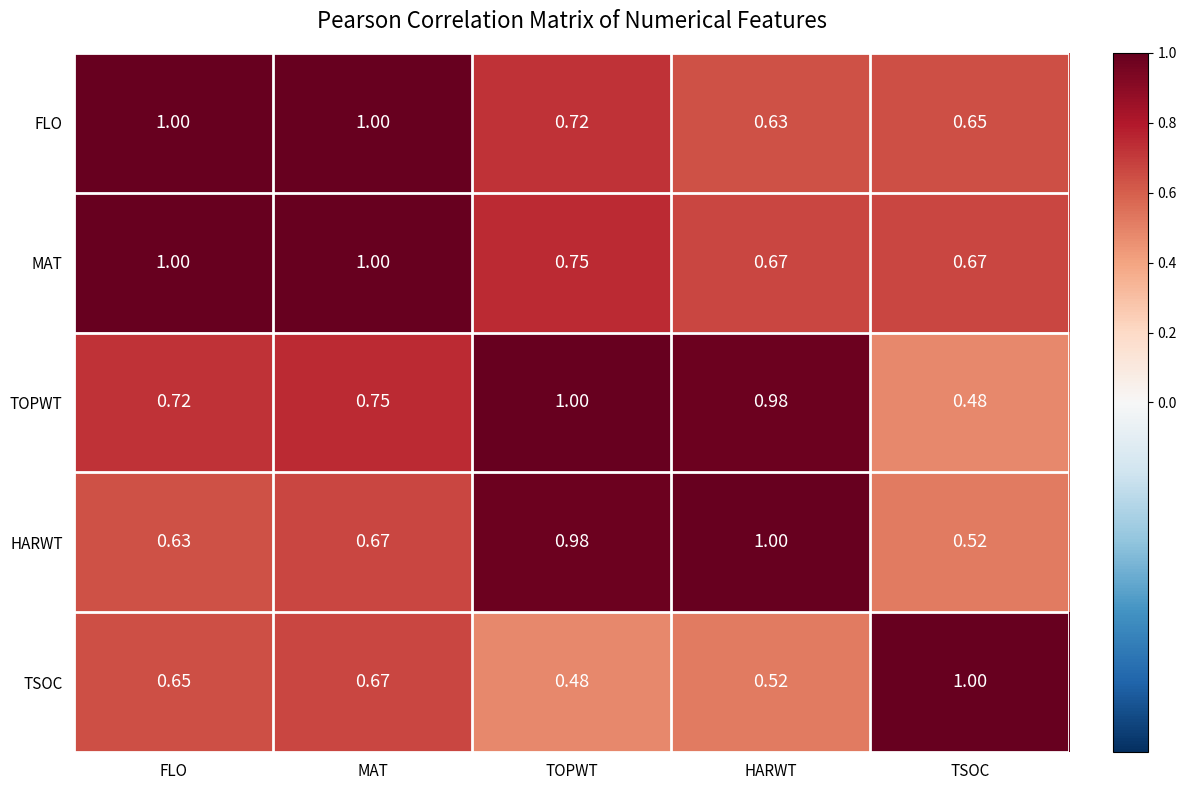

Rank the series at TOPWT from highest to lowest value.

TOPWT, HARWT, MAT, FLO, TSOC